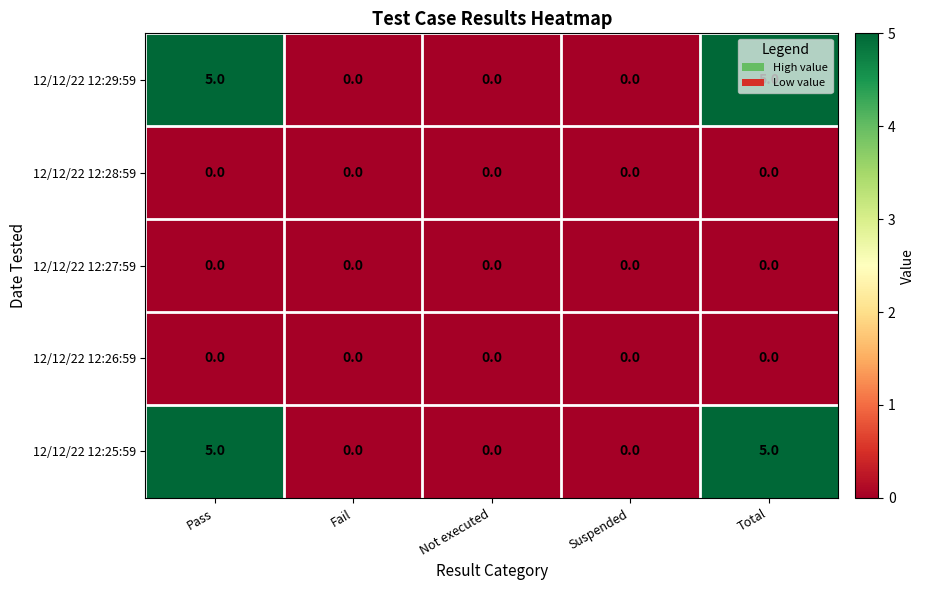

The value of 12/12/22 12:28:59 at Pass is 0. True or false?

True